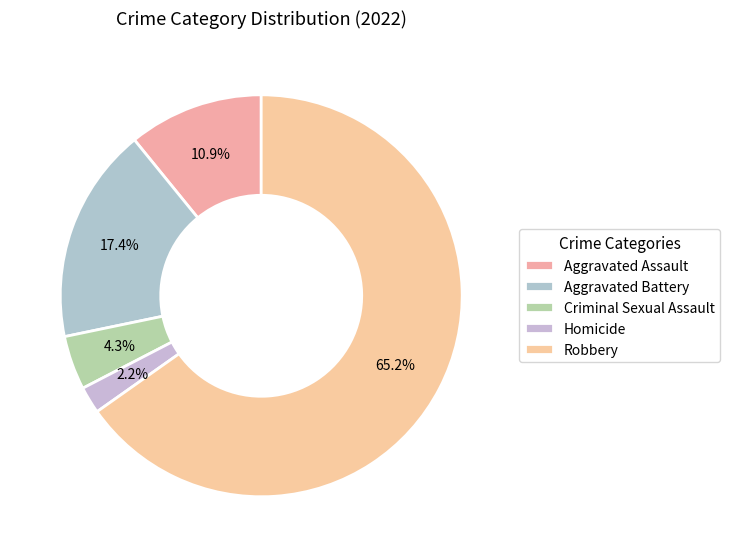

Is it true that Robbery is 65% of the pie?

True